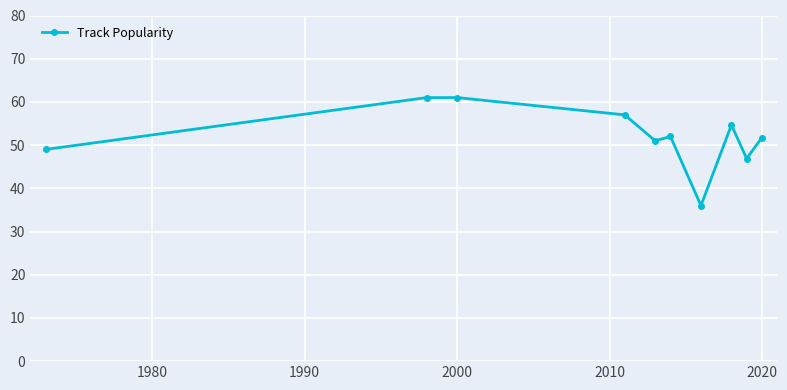

True or false: the data has more than 1 interior local peaks.

True